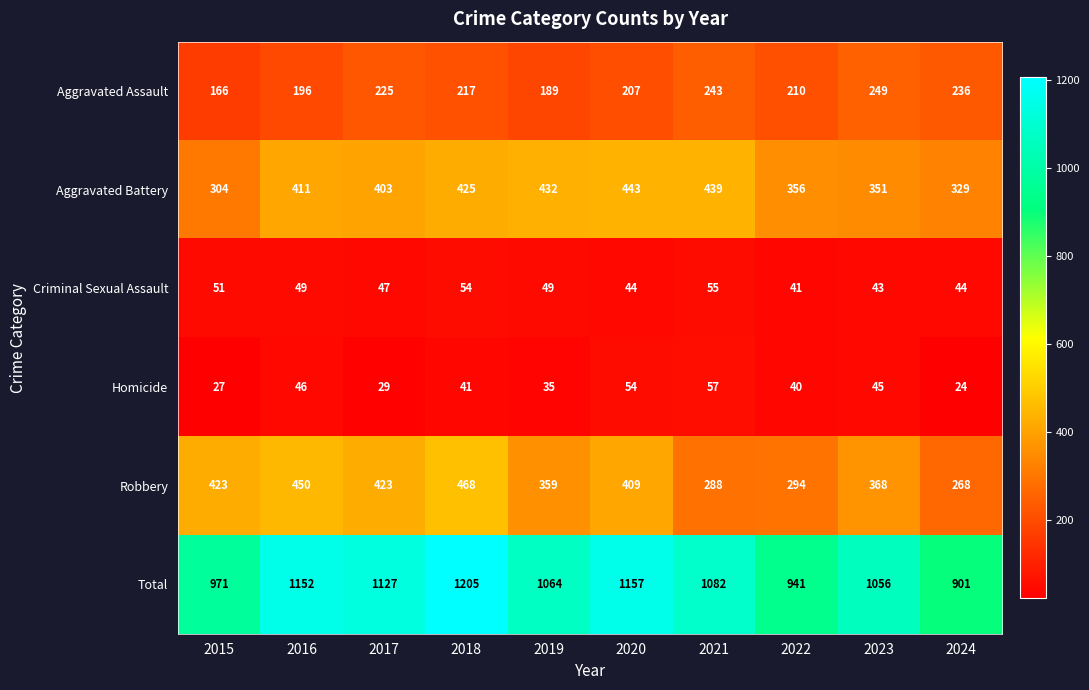

True or false: Homicide has a value of 46 at 2016.

True